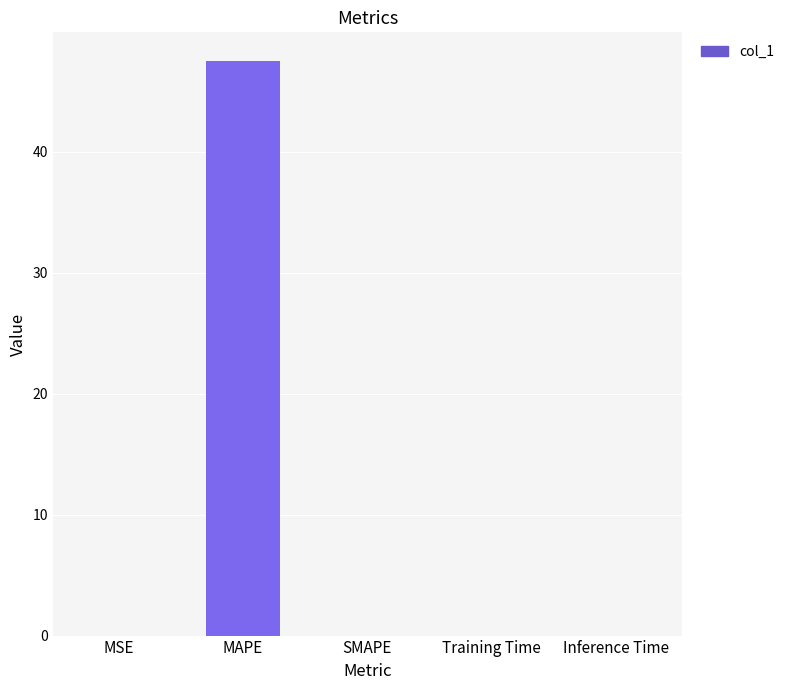

True or false: the data shows 0.0 at Training Time.

True